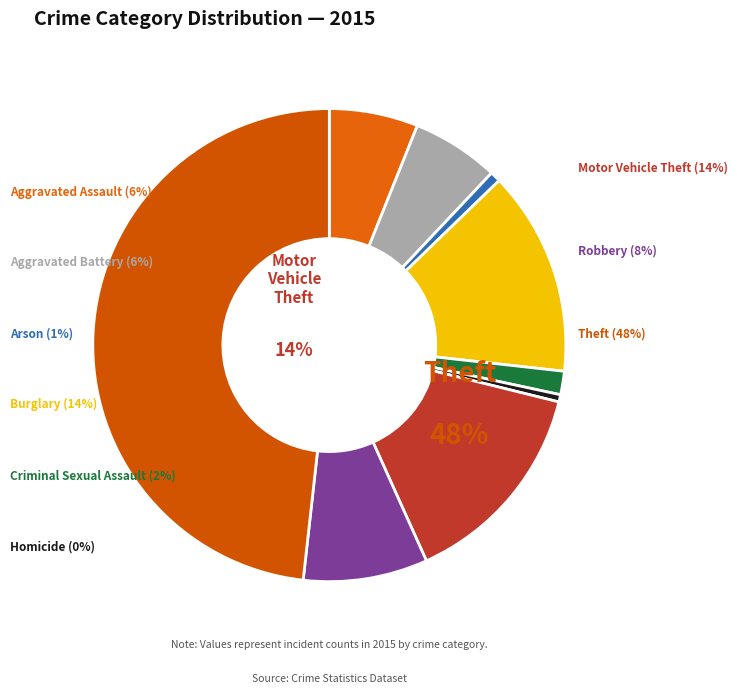

To the nearest percent, what is the average slice percentage?

11%